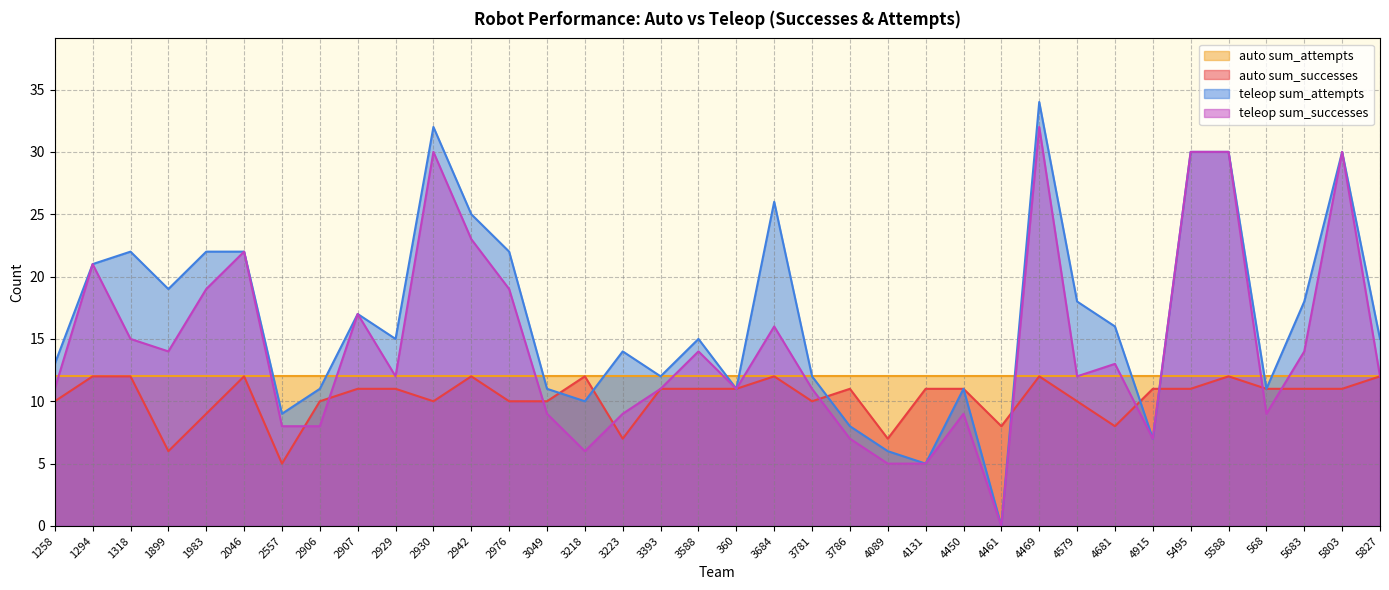

How many lines are shown in the chart?

4